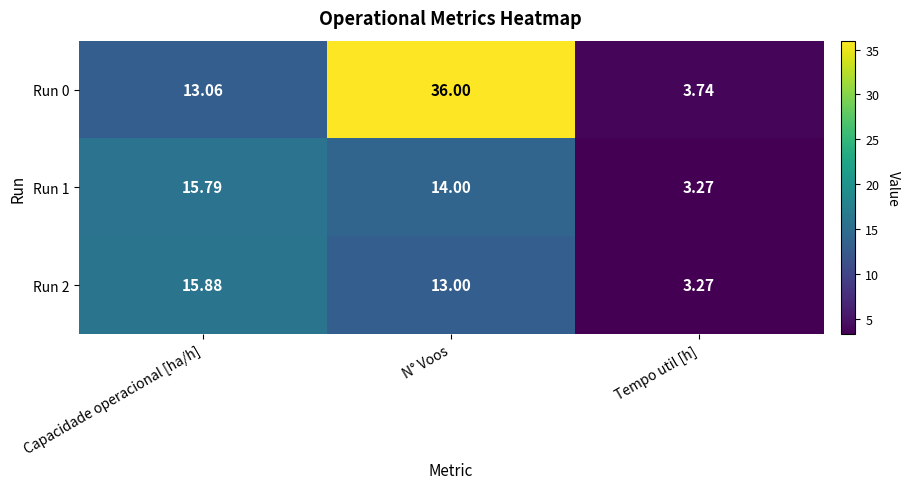

Where is Run 2 nearest to the value 9?

N° Voos